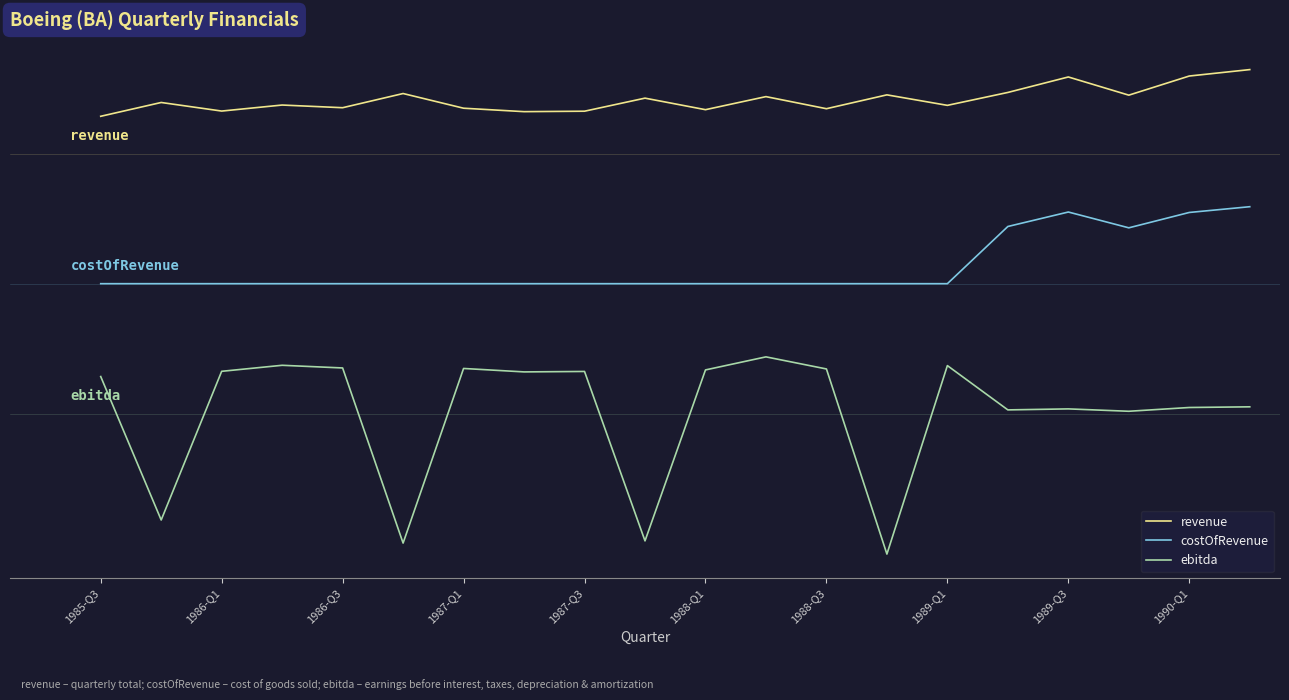

How many interior local peaks does the ebitda series have?

6